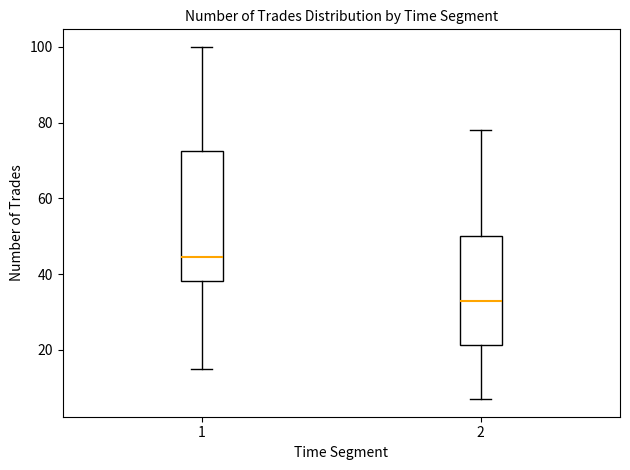

Which box has the highest median line?

1